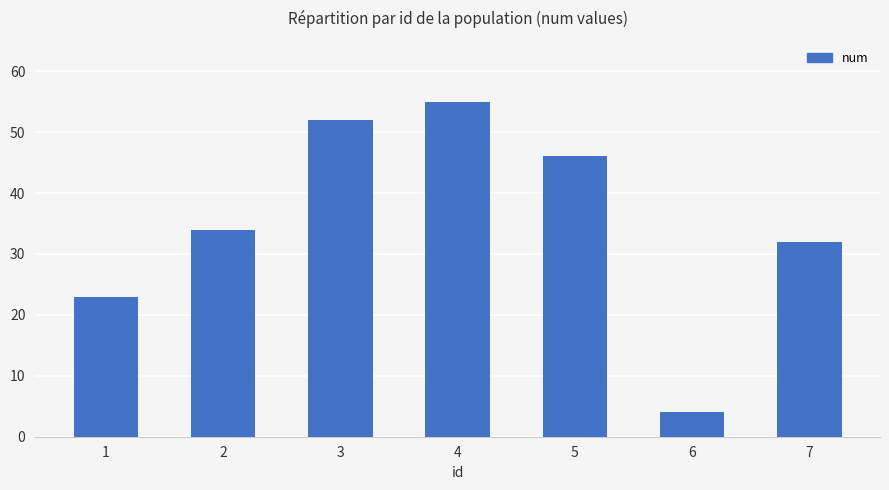

Approximately how many times larger is the value at 6 compared to 7?

0.1